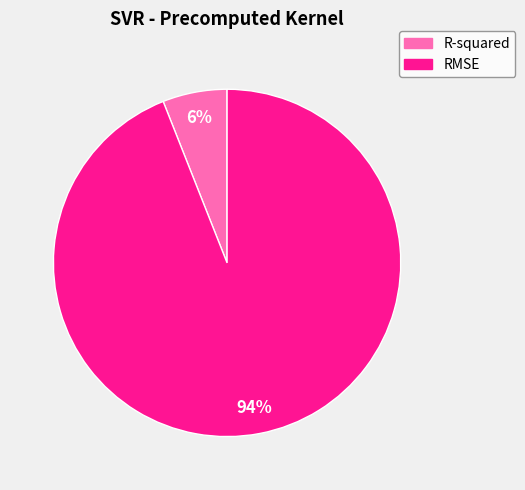

Between R-squared and RMSE, which is larger?

RMSE